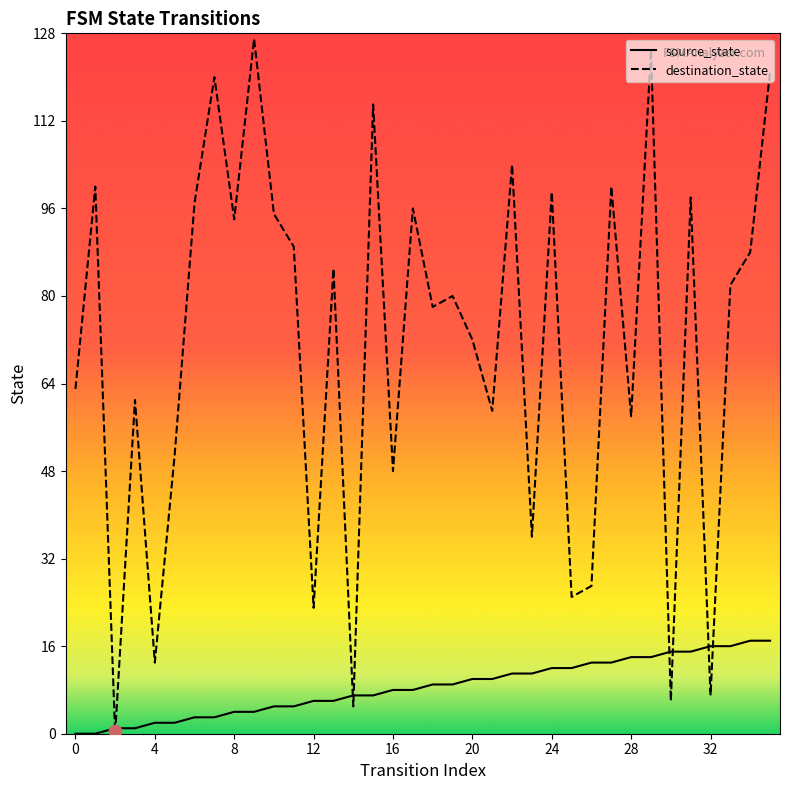

Which series contains the highest Y value?

destination_state